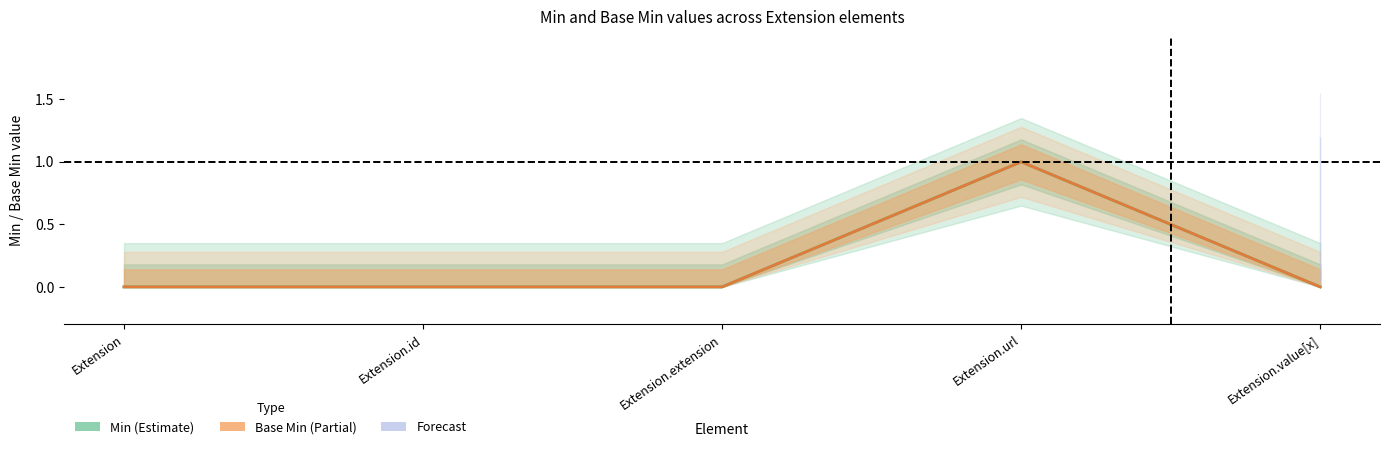

Between Extension and Extension.id, which series saw the biggest shift?

Min (Estimate)